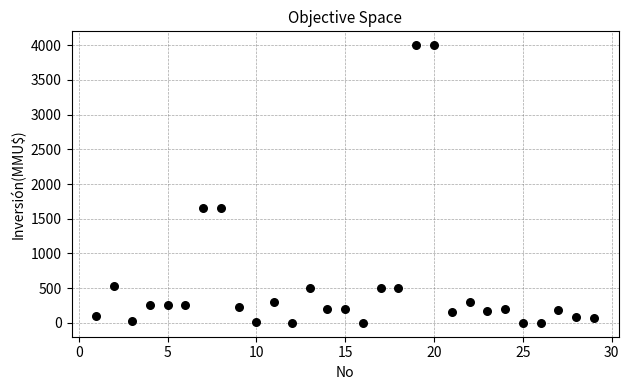

What is the range of Y values (max minus min)?

4000